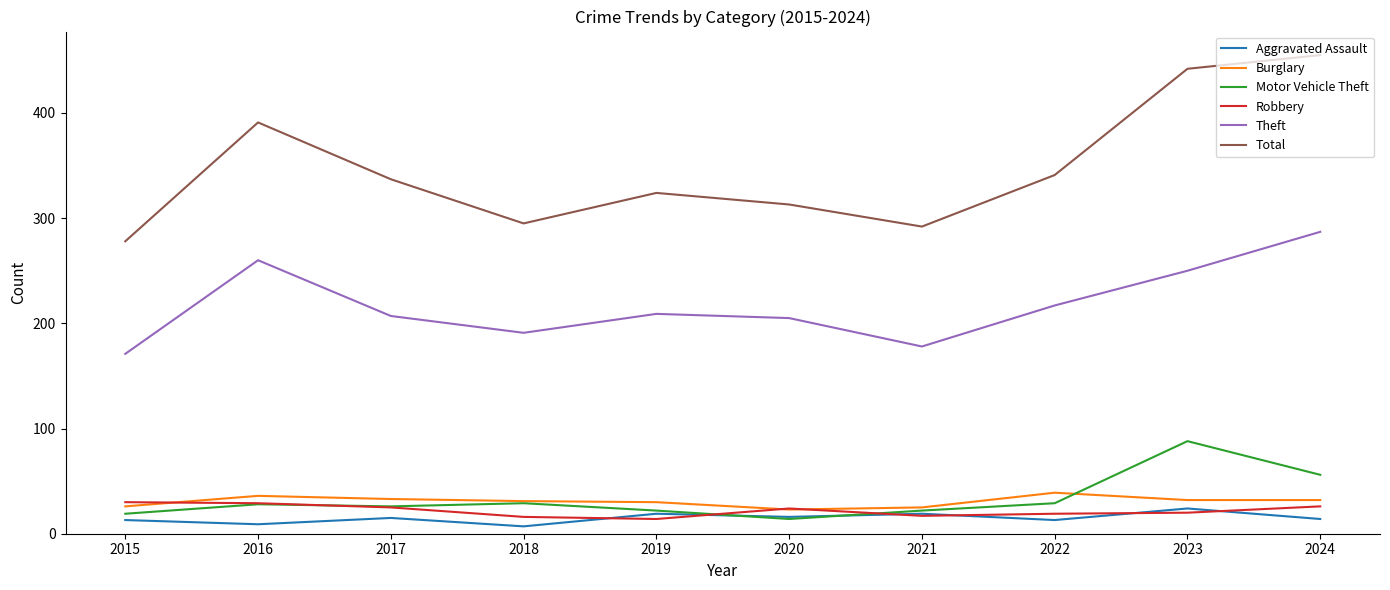

Which series changed the most between 2017 and 2020?

Total